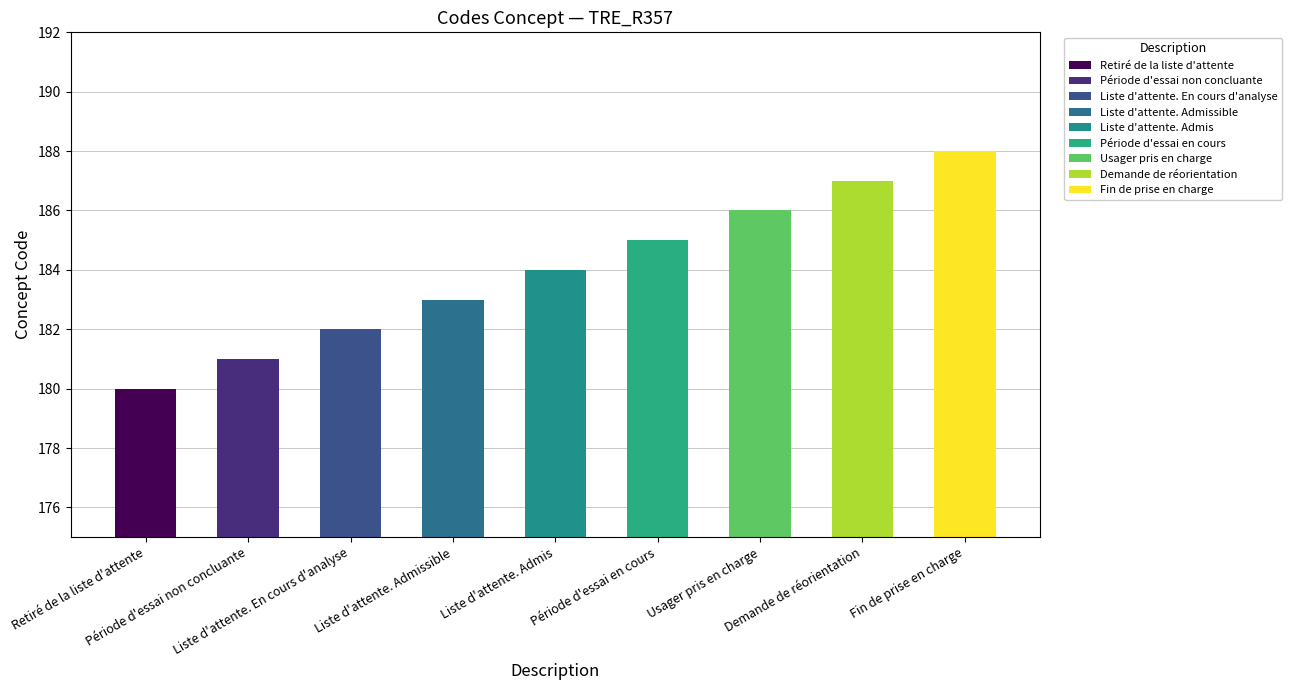

Between Usager pris en charge and Demande de réorientation, which is larger?

Demande de réorientation